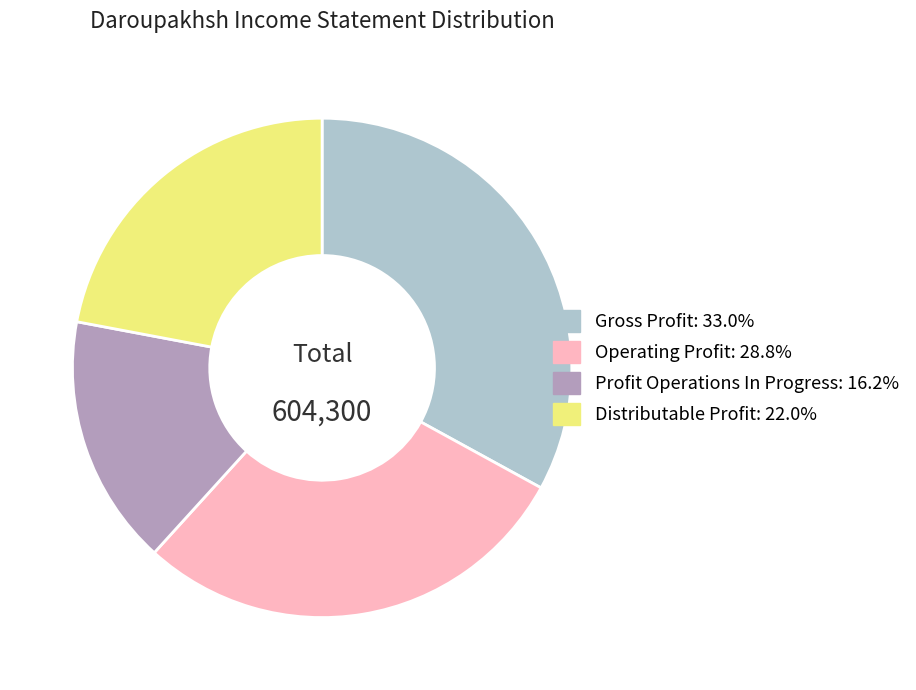

Is there a majority slice in this chart?

No